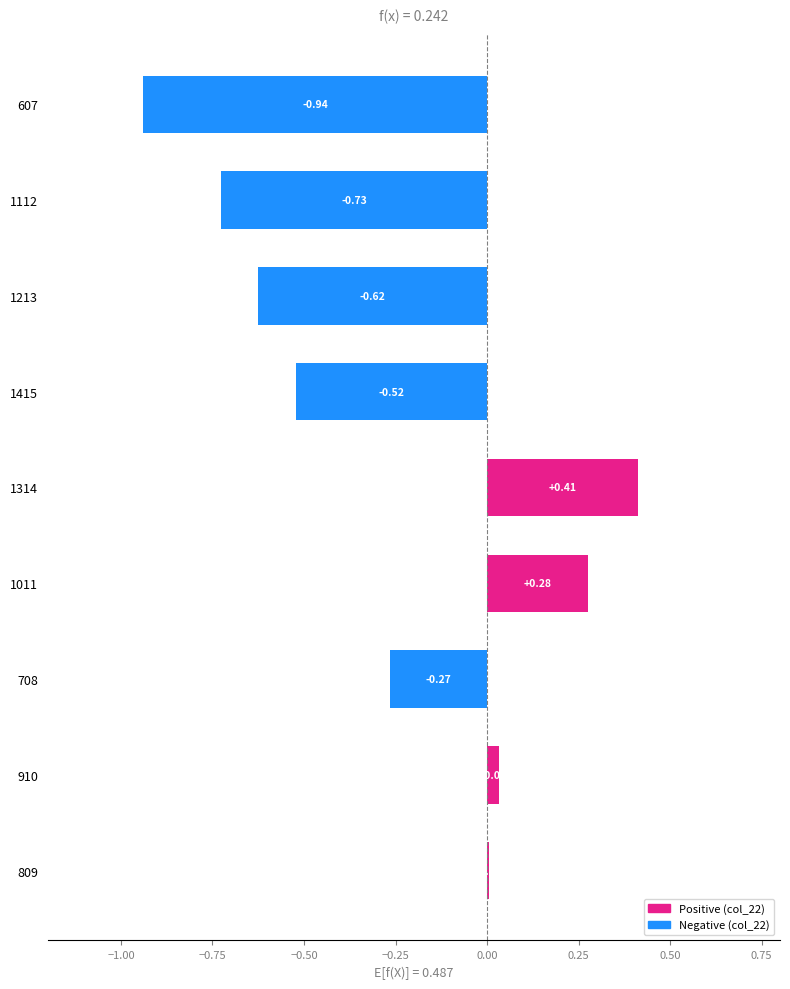

What is the sum of the values at 607 and 1213?

-1.6